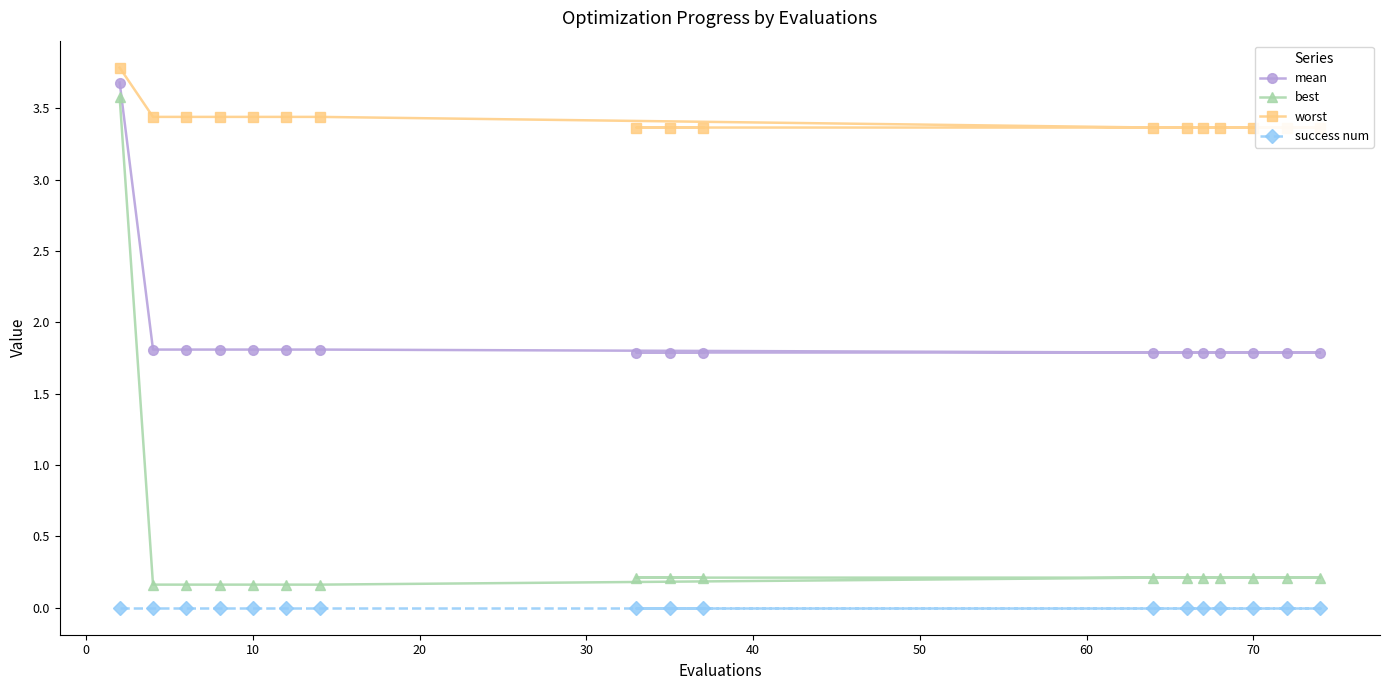

Count the mean values in the range 1 to 2.

16